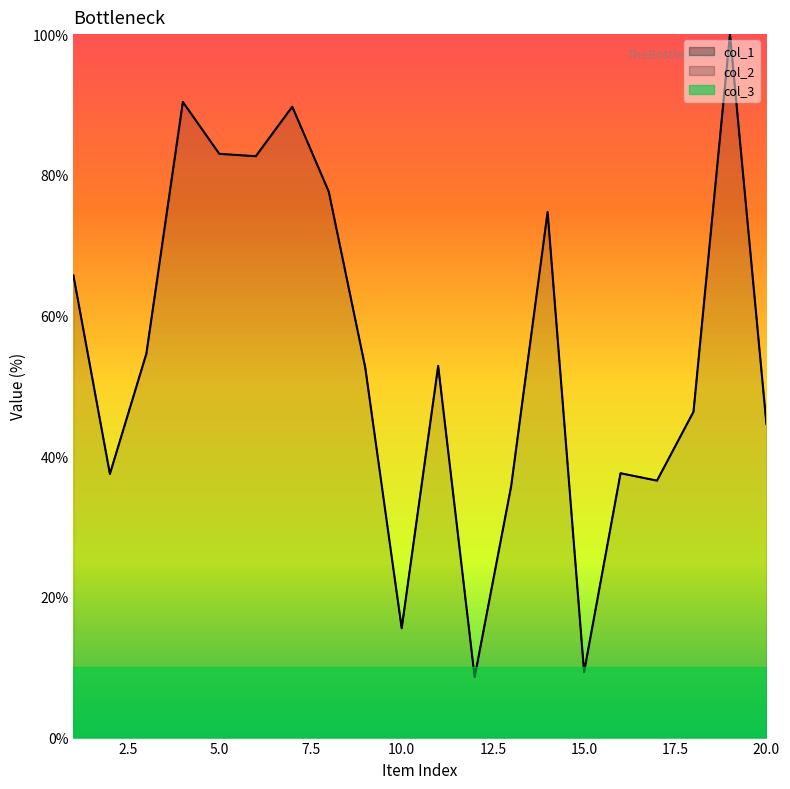

What is the difference between the col_2 values at 12 and 15?

0.7